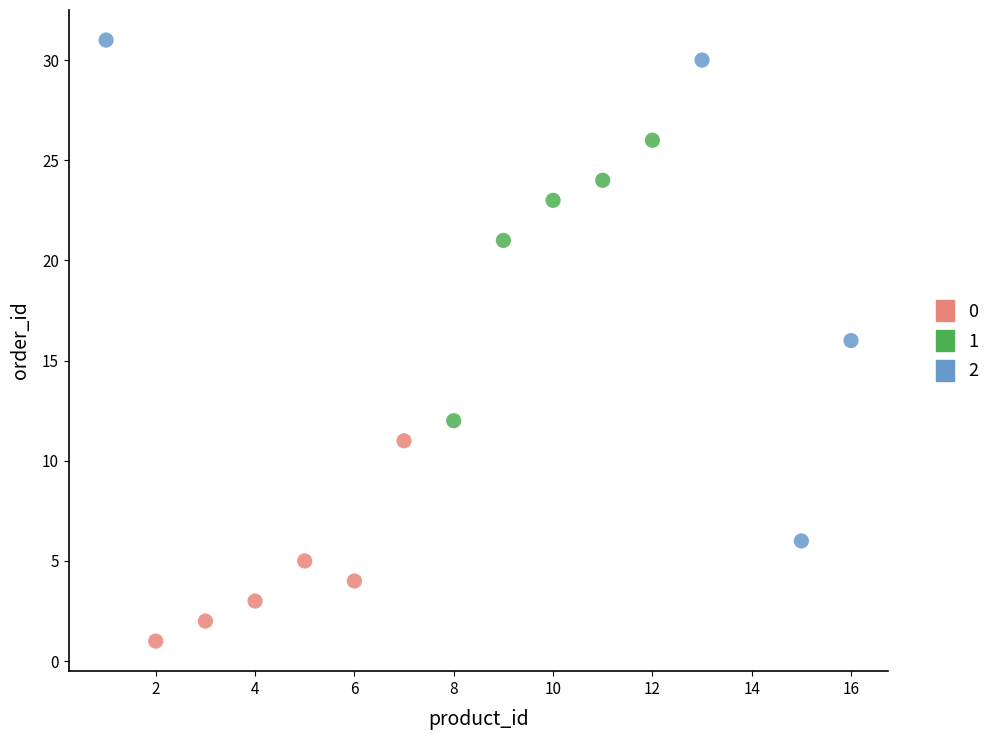

What are all the series names shown in the legend?

0, 1, 2